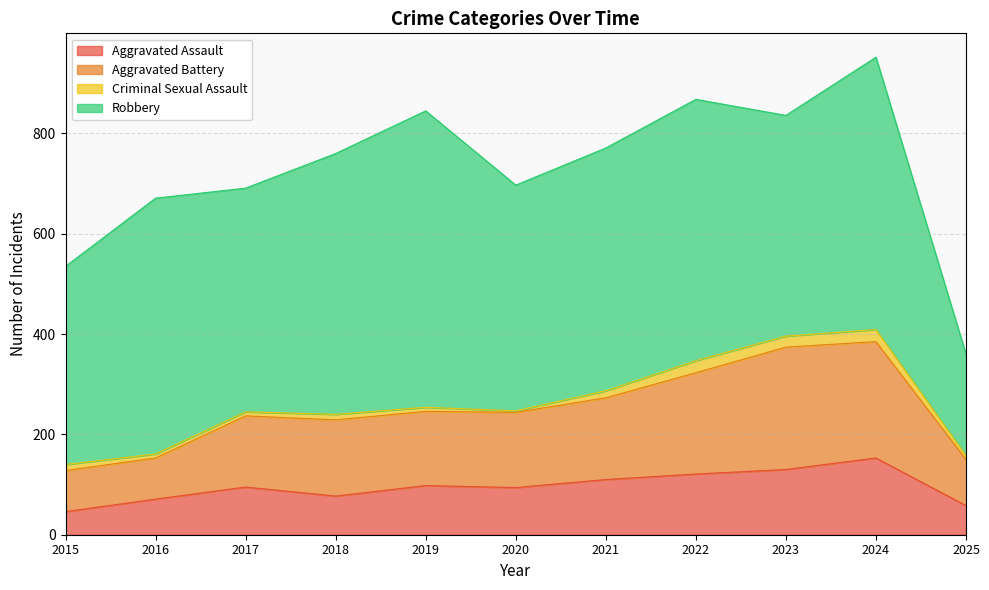

Which category has the highest value in the Aggravated Assault series?

2024